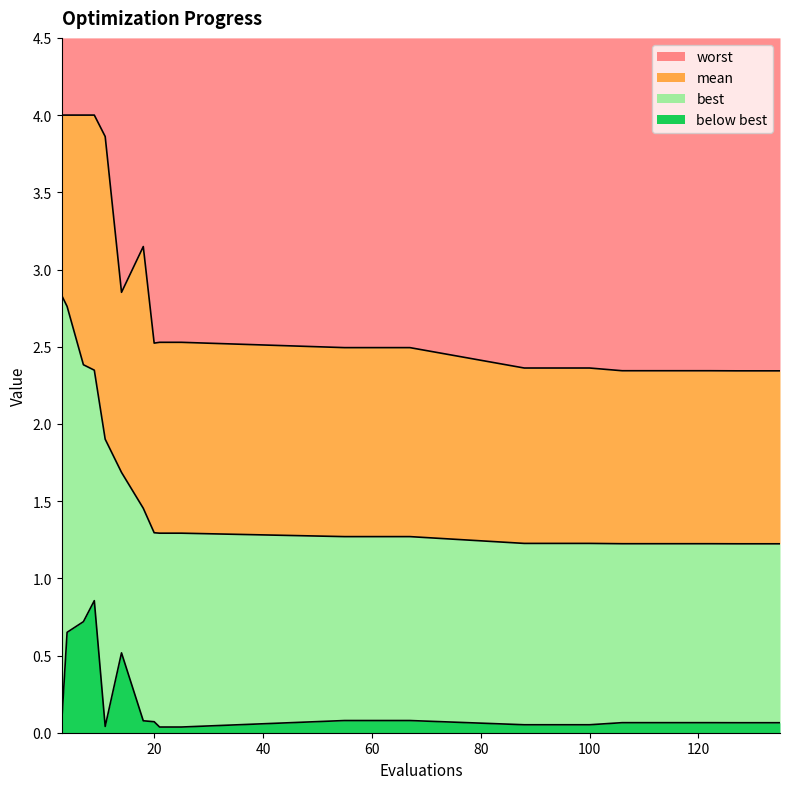

Reading left to right, extract all data points from this chart.

mean: 2.8	2.8	2.4	2.3	1.9	1.7	1.5	1.3	1.3	1.3	1.3	1.3	1.2	1.2	1.2	1.2	1.2	1.2
best: 0.1	0.7	0.7	0.9	0.0	0.5	0.1	0.1	0.0	0.0	0.1	0.1	0.1	0.1	0.1	0.1	0.1	0.1
worst: 4.0	4.0	4.0	4.0	3.9	2.9	3.1	2.5	2.5	2.5	2.5	2.5	2.4	2.4	2.3	2.3	2.3	2.3